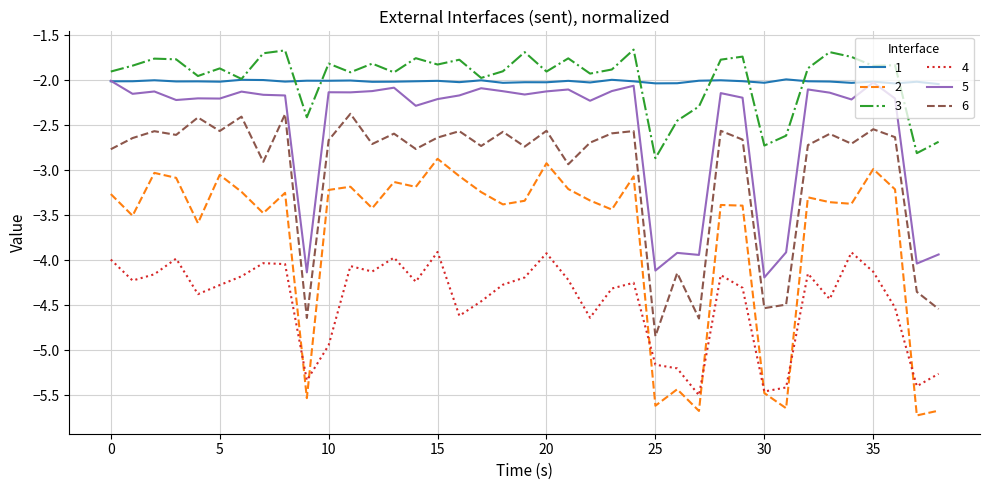

What is the sum of all 2 values?

-145.3